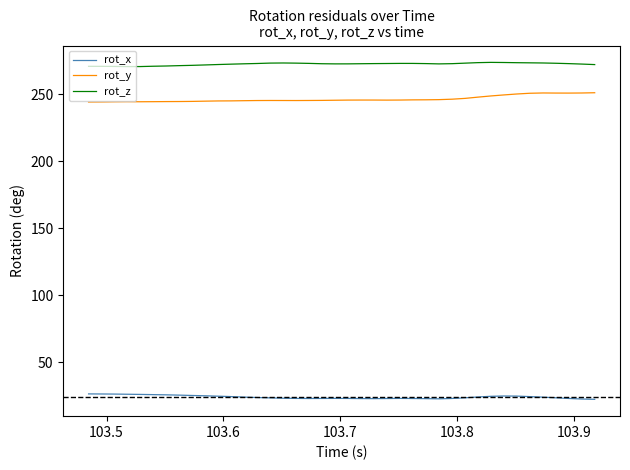

True or false: rot_y and rot_z cross at least once.

False